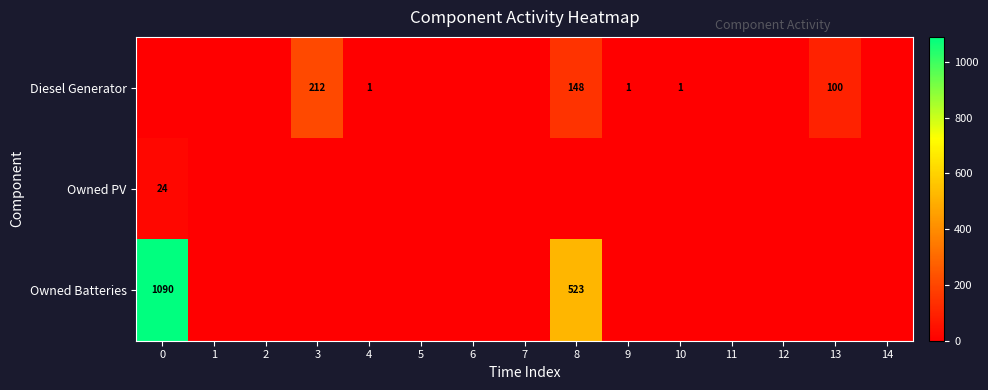

True or false: Diesel Generator has a value of 1 at 4.

True